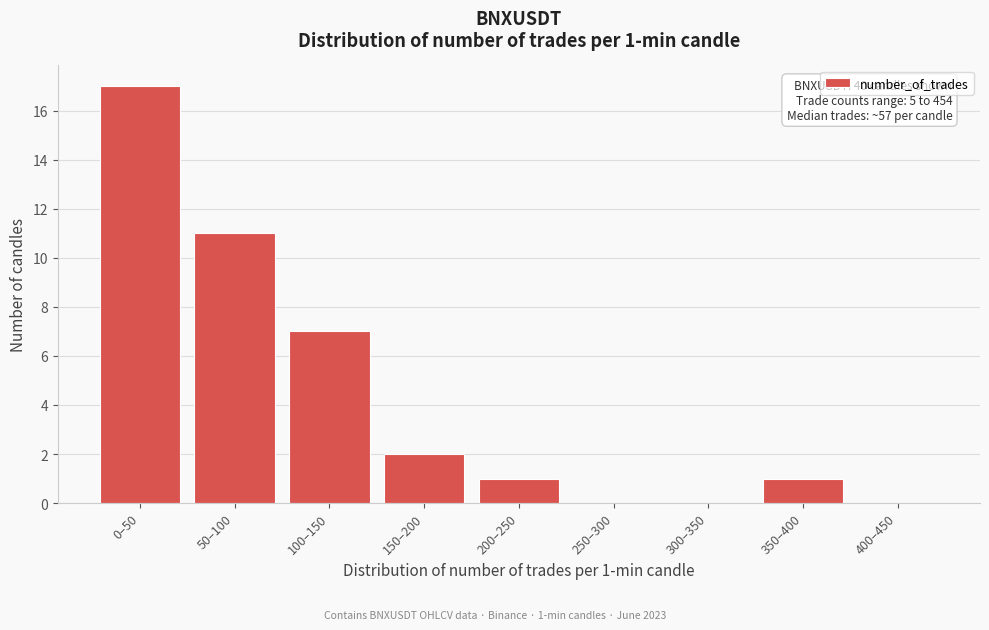

Reading left to right, what are all the values shown in this chart?

0–50=17	50–100=11	100–150=7	150–200=2	200–250=1	250–300=0	300–350=0	350–400=1	400–450=0